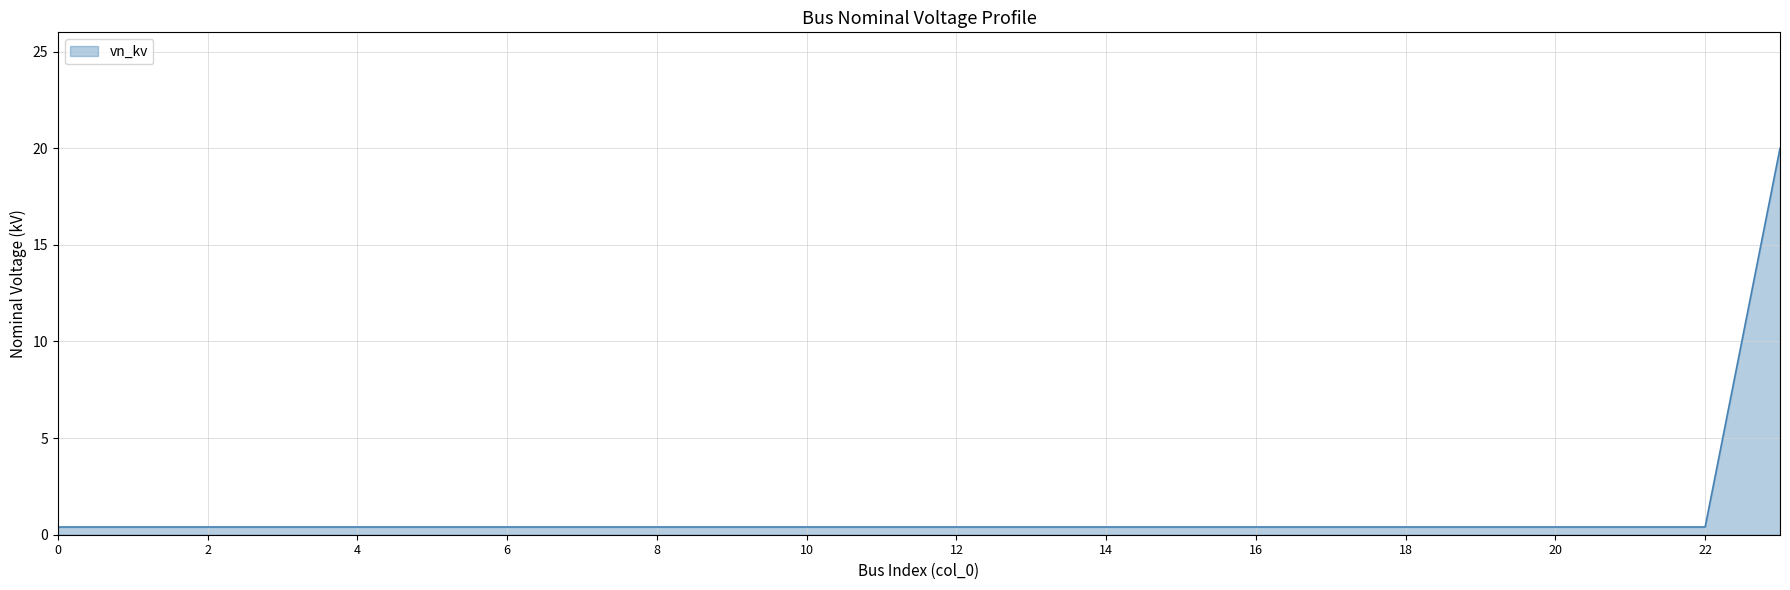

What is the maximum value shown in the chart?

20.0